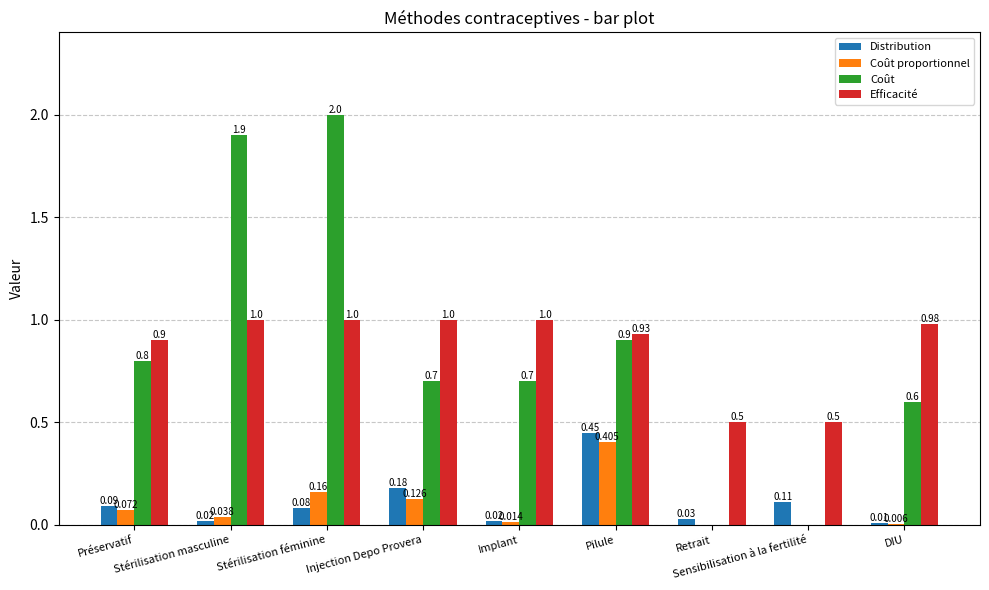

Between Retrait and DIU, which series saw the biggest shift?

Coût